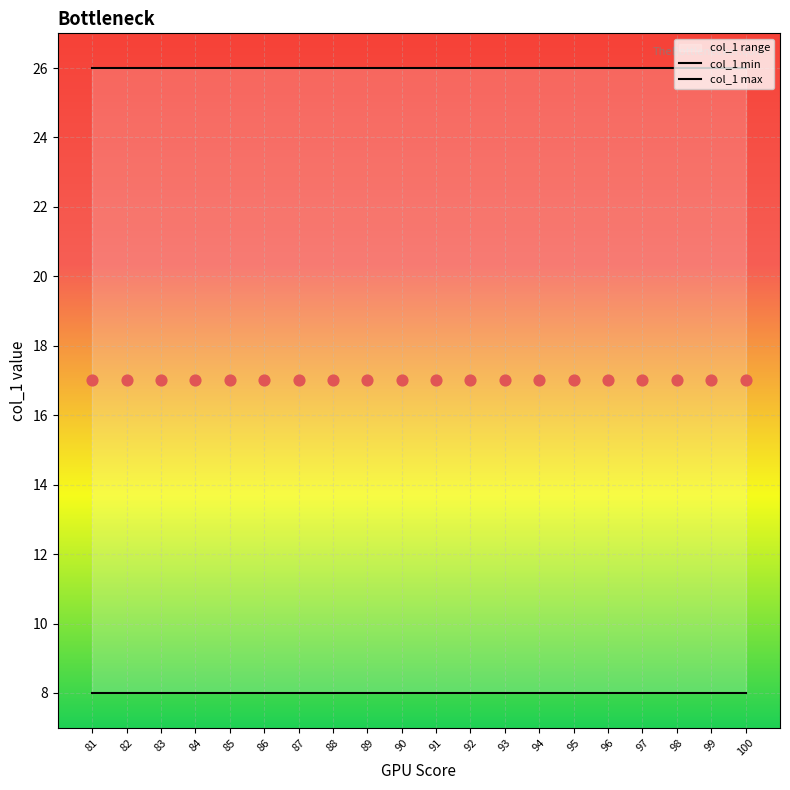

Which series contains the highest Y value?

col_1 max